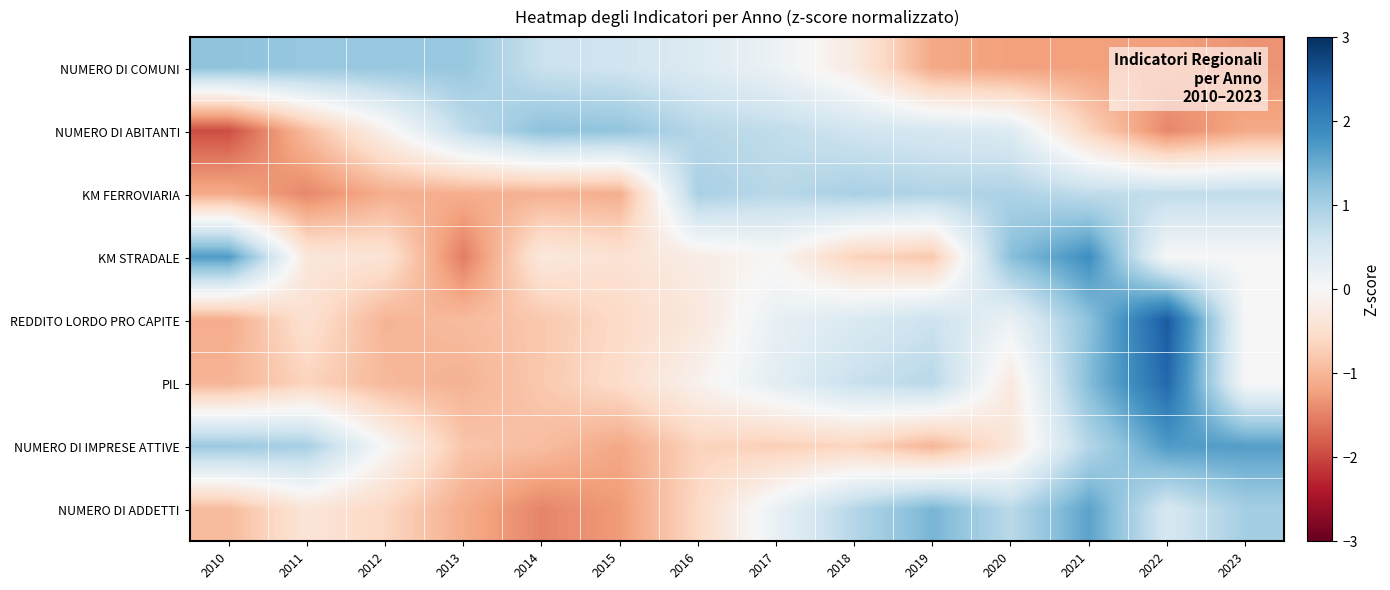

Which has a higher value, 2011 or 2021?

2011